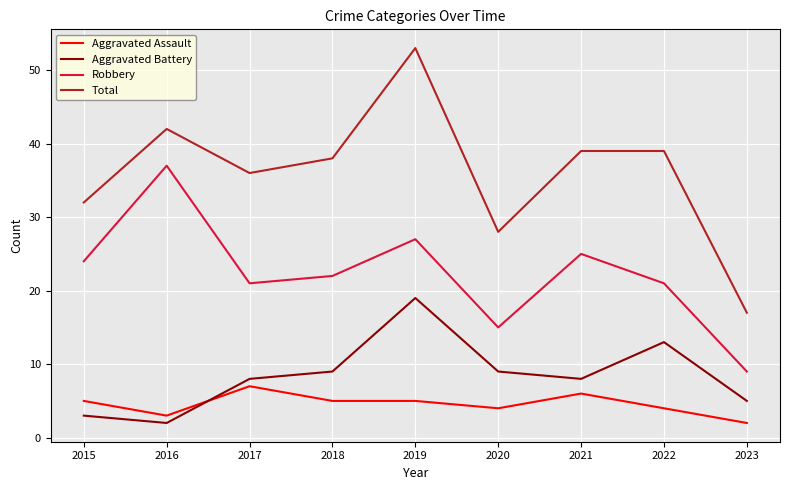

What is the sum of the Aggravated Assault values at 2017 and 2016?

10